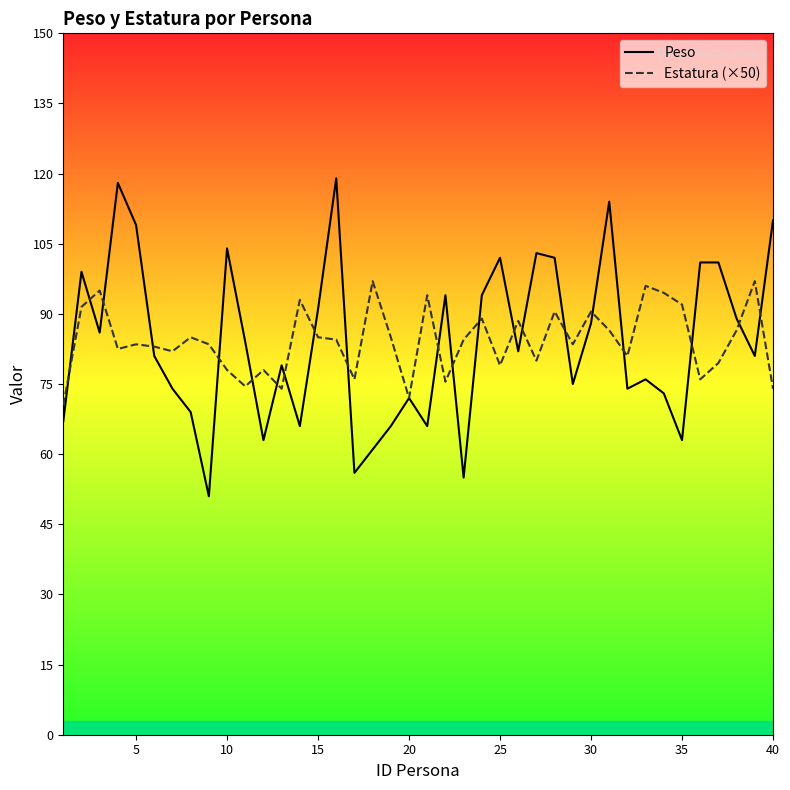

How many times do Peso and Estatura (×50) cross each other?

21